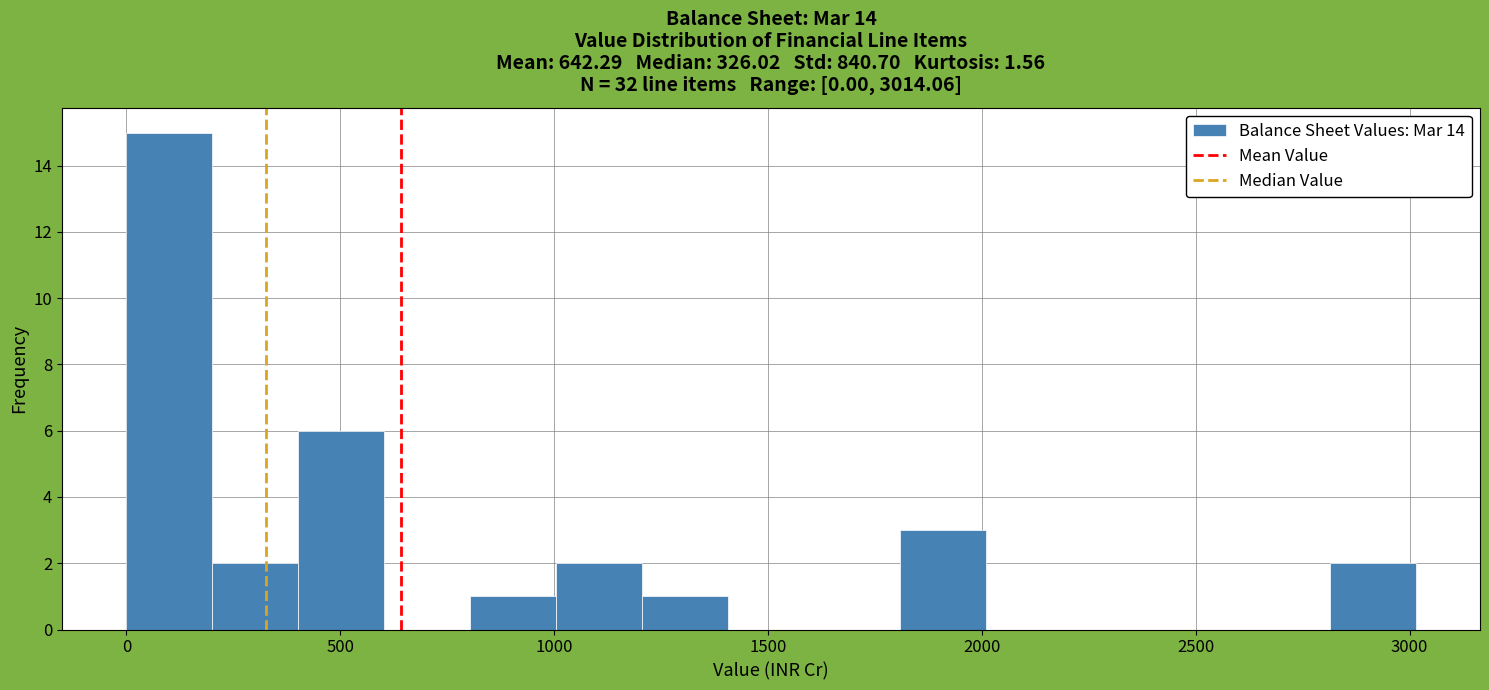

Reading left to right, list every bar in this chart as the range it spans on the x-axis followed by its height. Neither the bar edges nor the heights are printed on the chart, so give them approximately, as read against the axes.

0 to 200: 15
200 to 400: 2
400 to 600: 6
600 to 800: 0
800 to 1000: 1
1000 to 1200: 2
1200 to 1400: 1
1400 to 1600: 0
1600 to 1800: 0
1800 to 2000: 3
2000 to 2200: 0
2200 to 2400: 0
2400 to 2600: 0
2600 to 2800: 0
2800 to 3000: 2